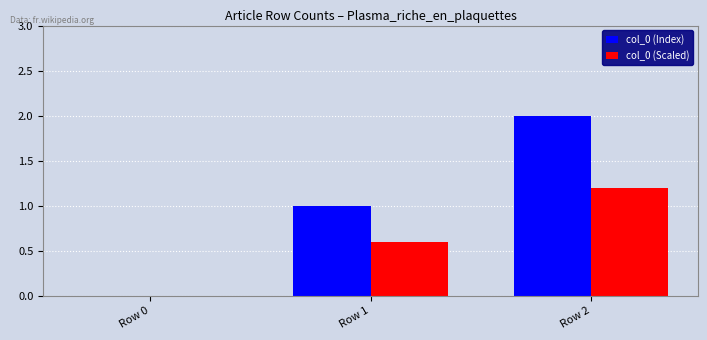

What is the sum of all col_0 (Scaled) values?

1.8